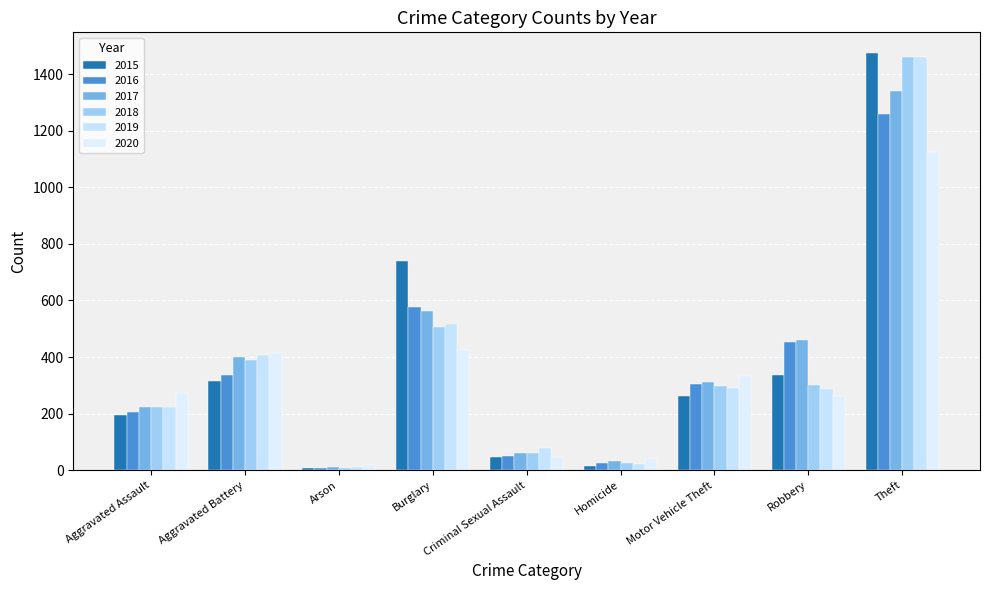

Reading left to right, transcribe all the data shown in this chart.

2015: Aggravated Assault=194	Aggravated Battery=316	Arson=9	Burglary=738	Criminal Sexual Assault=46	Homicide=15	Motor Vehicle Theft=263	Robbery=337	Theft=1474
2016: Aggravated Assault=206	Aggravated Battery=336	Arson=7	Burglary=576	Criminal Sexual Assault=50	Homicide=26	Motor Vehicle Theft=304	Robbery=454	Theft=1259
2017: Aggravated Assault=224	Aggravated Battery=400	Arson=10	Burglary=562	Criminal Sexual Assault=61	Homicide=33	Motor Vehicle Theft=312	Robbery=460	Theft=1339
2018: Aggravated Assault=225	Aggravated Battery=389	Arson=7	Burglary=506	Criminal Sexual Assault=60	Homicide=25	Motor Vehicle Theft=298	Robbery=301	Theft=1461
2019: Aggravated Assault=223	Aggravated Battery=407	Arson=12	Burglary=517	Criminal Sexual Assault=77	Homicide=22	Motor Vehicle Theft=290	Robbery=287	Theft=1459
2020: Aggravated Assault=273	Aggravated Battery=416	Arson=17	Burglary=425	Criminal Sexual Assault=48	Homicide=41	Motor Vehicle Theft=333	Robbery=263	Theft=1125